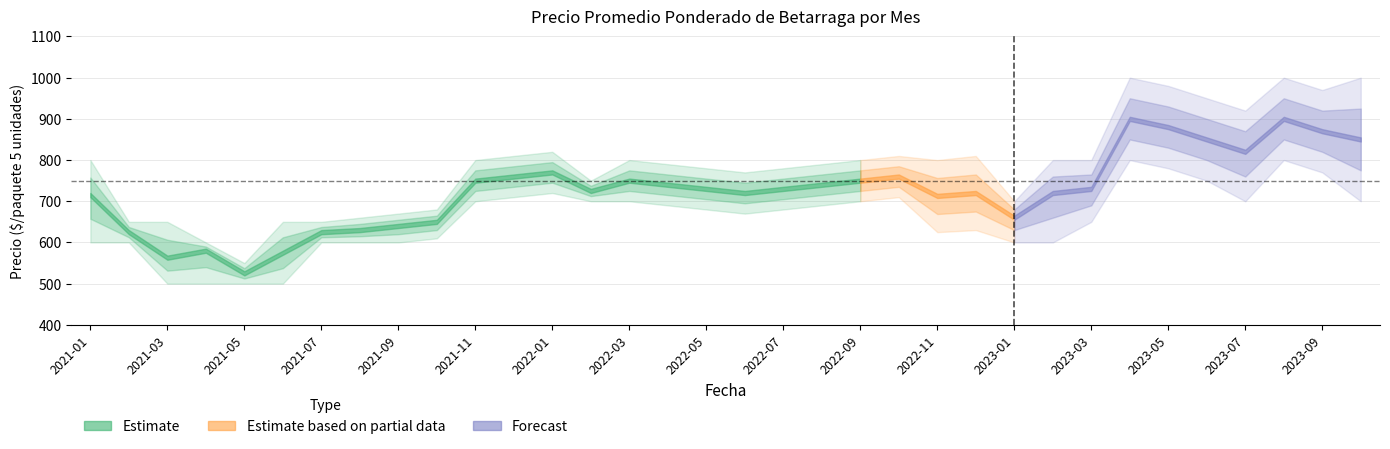

What position from the right is 2022-07?

16